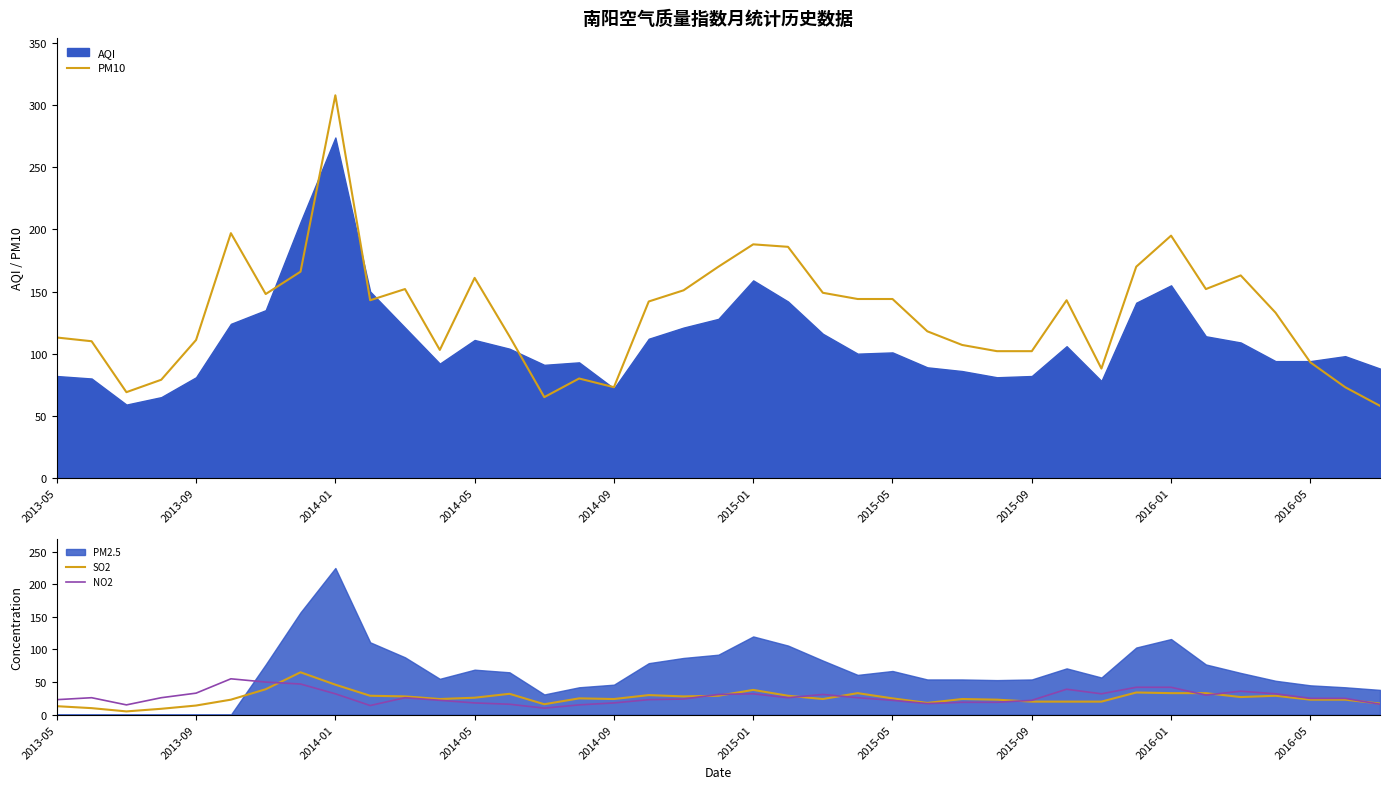

What is the maximum value for SO2?

65